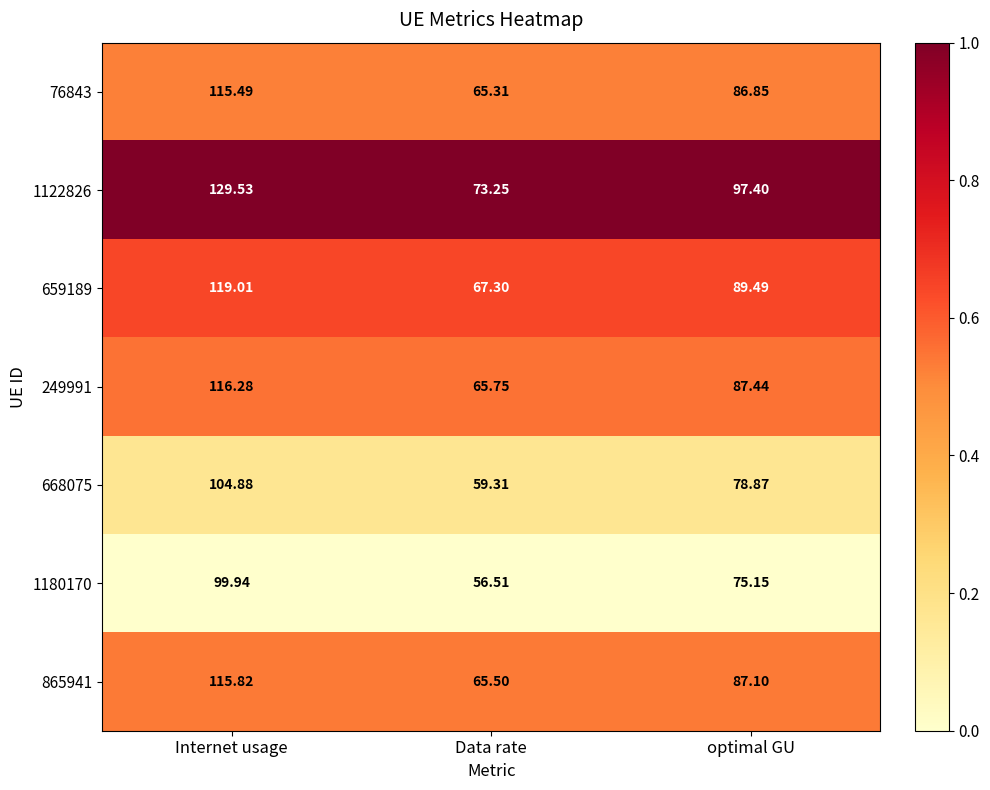

What is the total value across all series at Data rate?

452.9